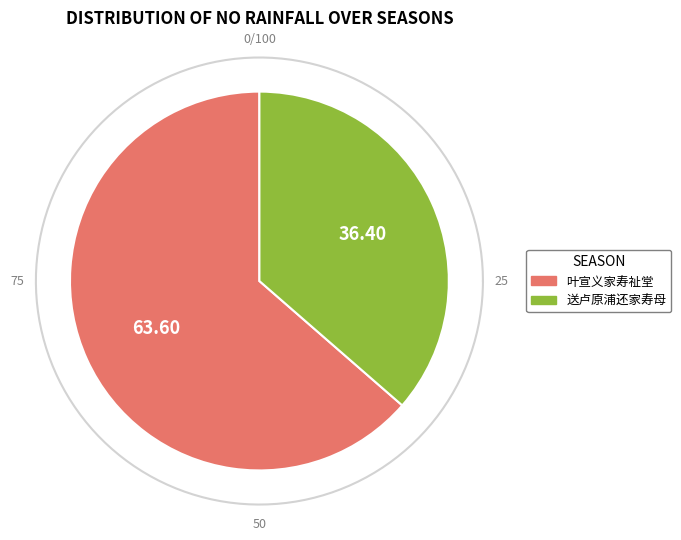

The 叶宣义家寿祉堂 slice represents 64% of the pie. True or false?

True